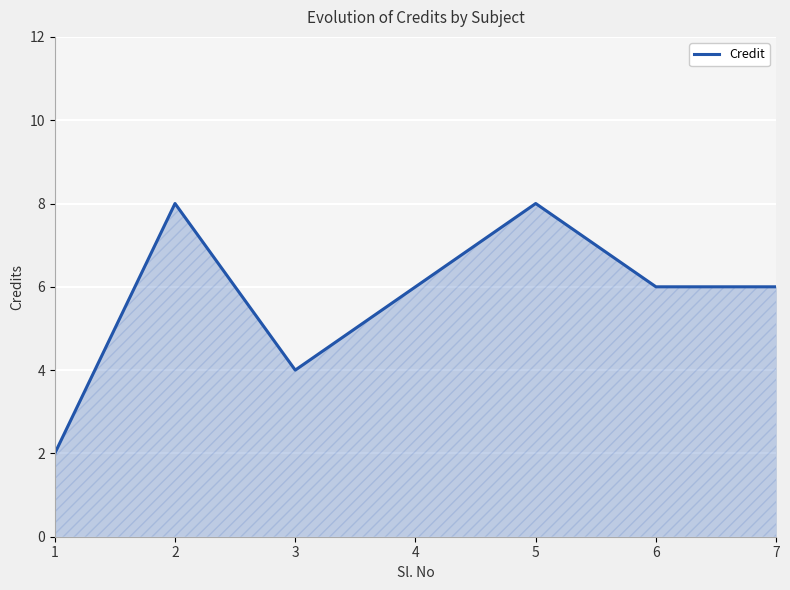

How many series are shown in this chart?

1